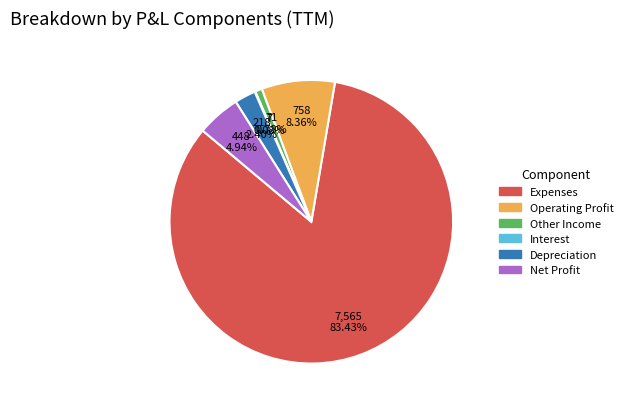

To the nearest percent, what is the difference between the largest and smallest slice percentages?

83%